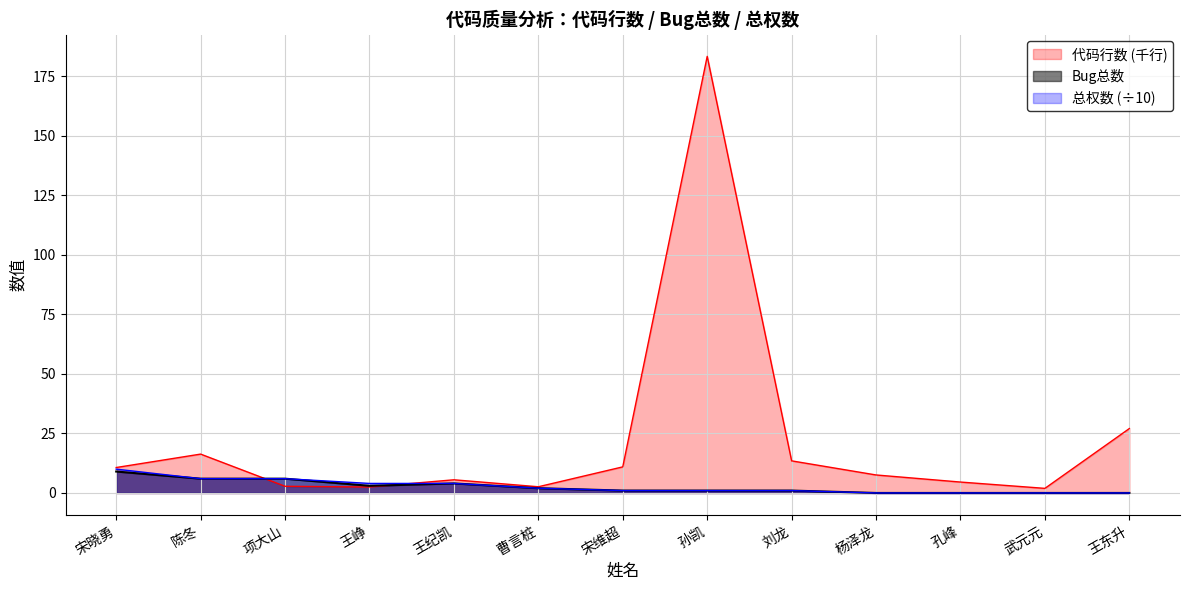

What are all the series names shown in the legend?

代码行数 (千行), Bug总数, 总权数 (÷10)